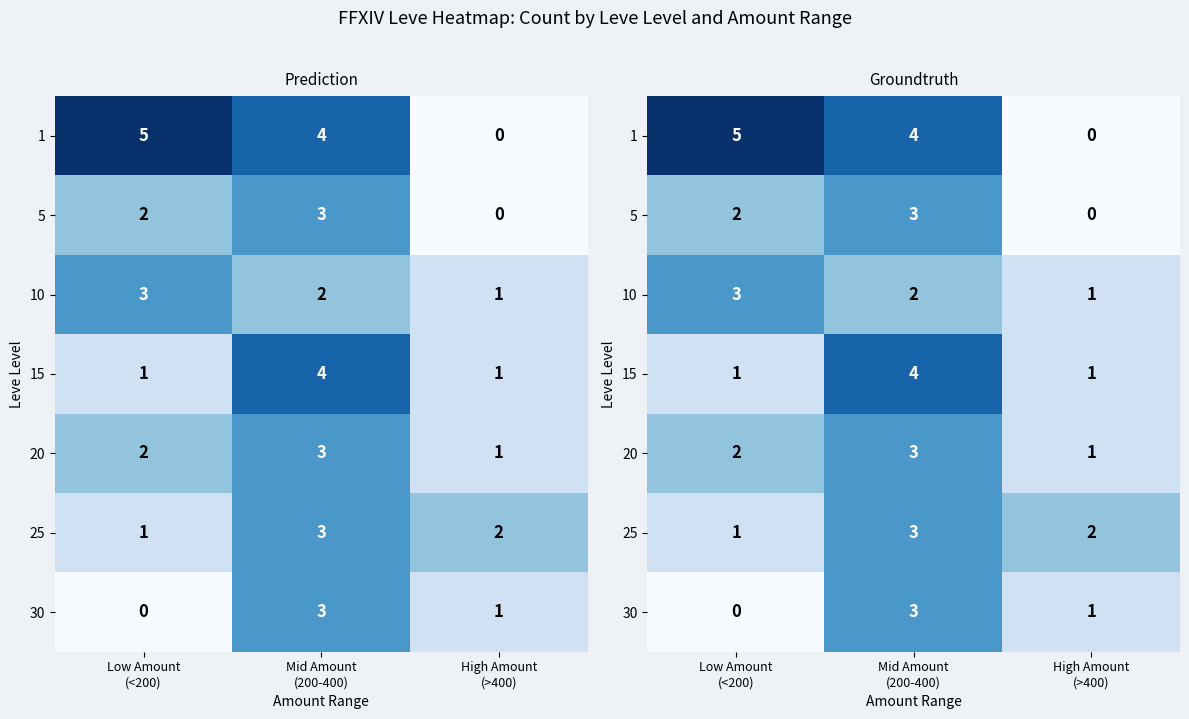

Count the number of data series in this chart.

7